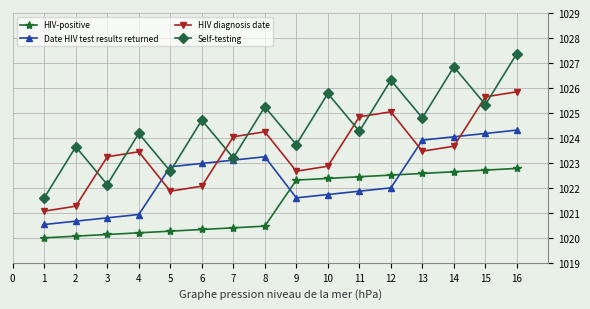

At which label does HIV diagnosis date first exceed 1023?

3